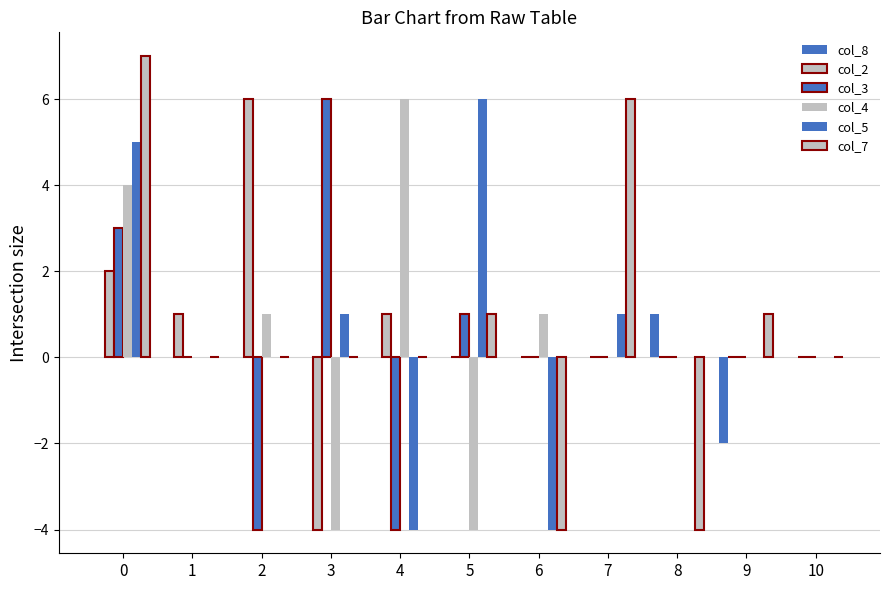

What value does the col_4 series have at 3?

-4